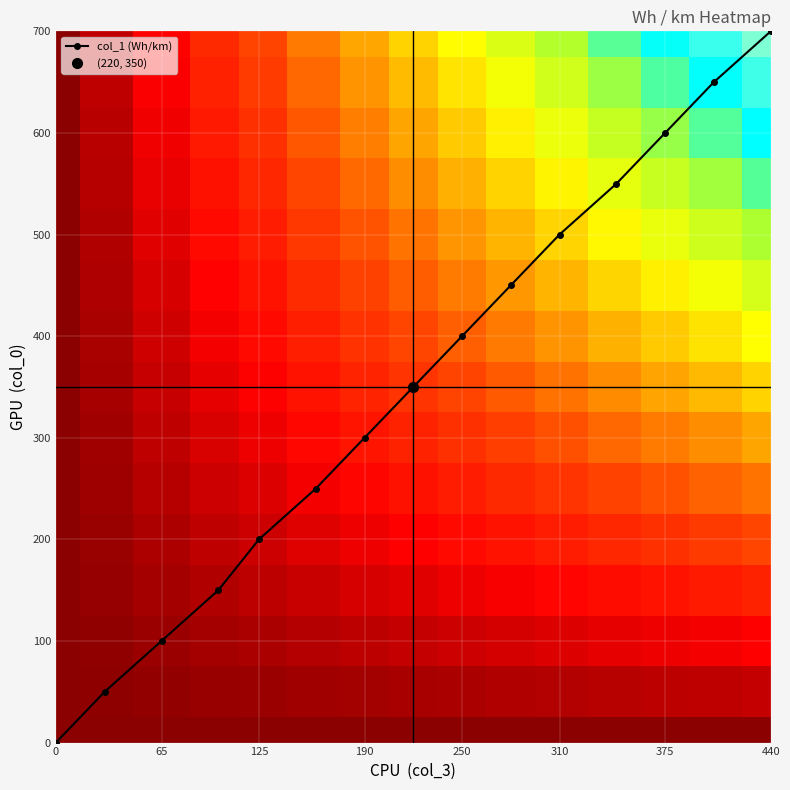

The col_1 (Wh/km) series shows 200 at 125. True or false?

True